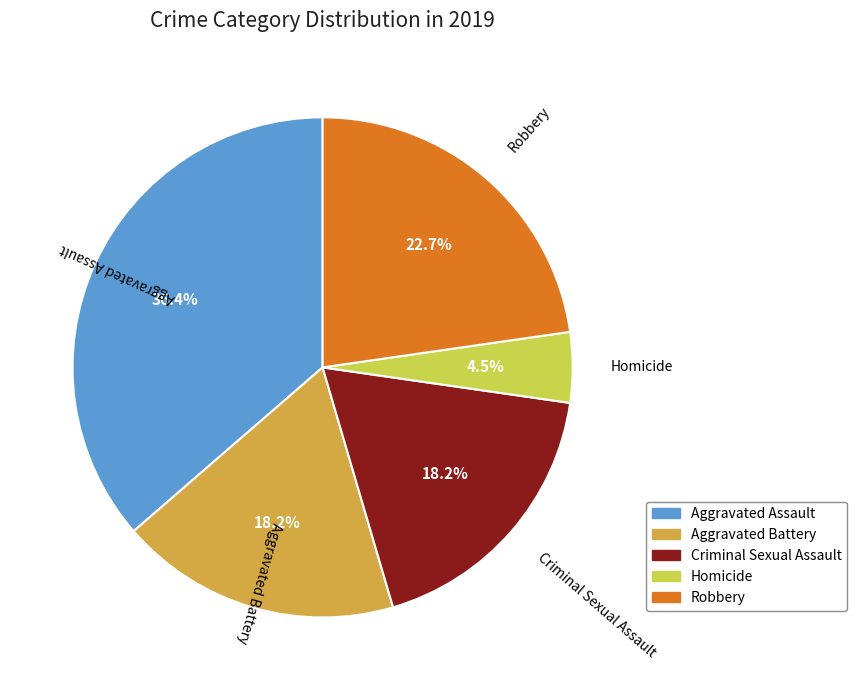

Approximately how many times larger is the value at Criminal Sexual Assault compared to Robbery?

0.8